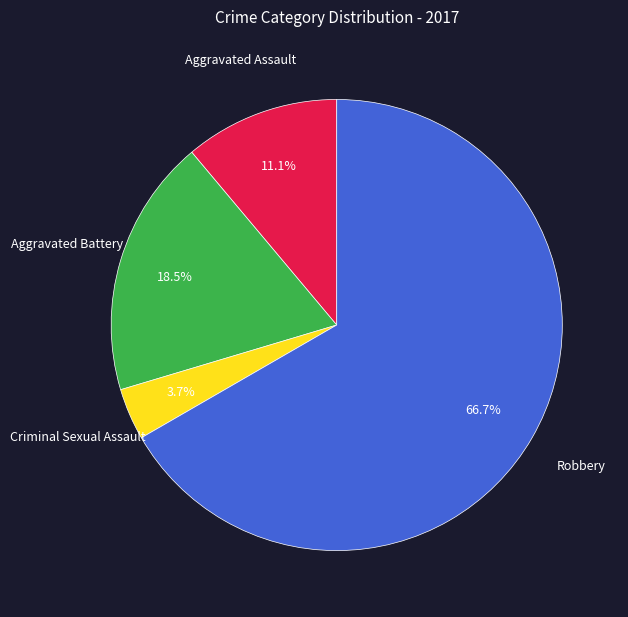

Count the number of slices in the pie.

4